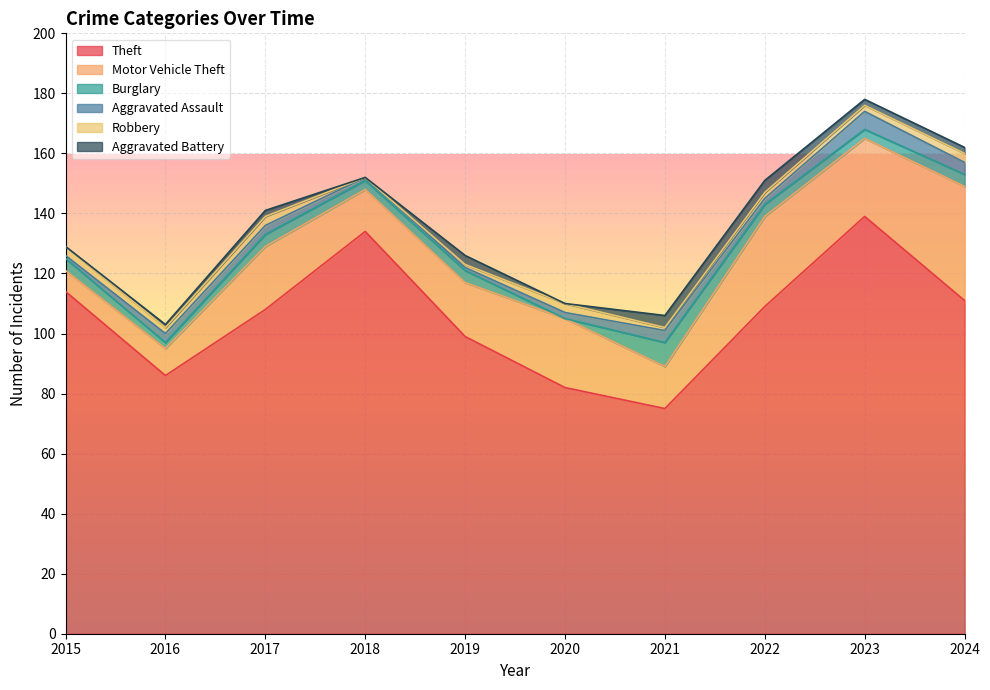

Count the number of data series in this chart.

6